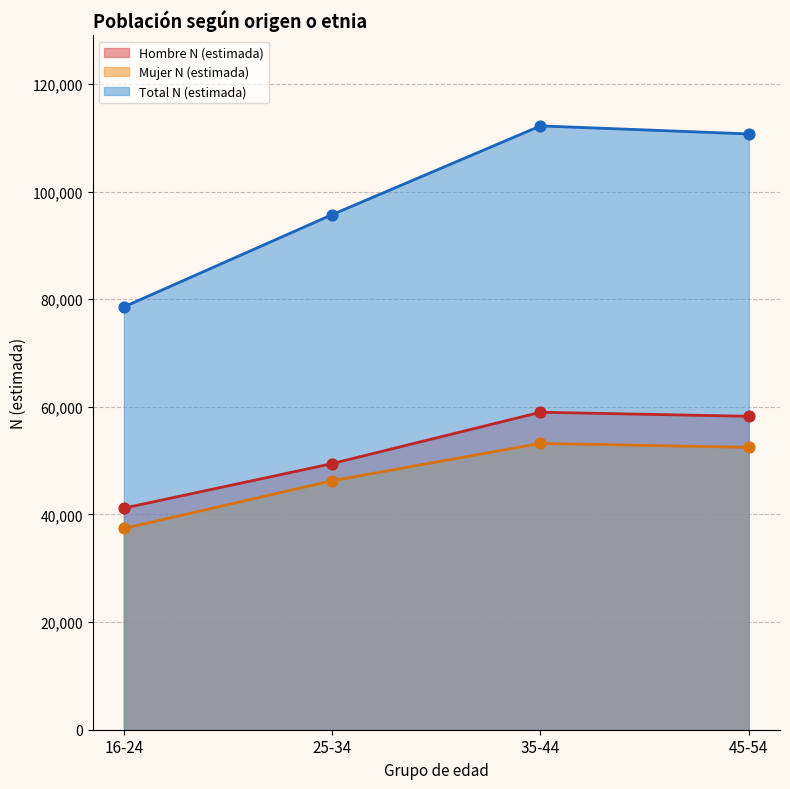

At how many categories does at least one series exceed 45715?

4